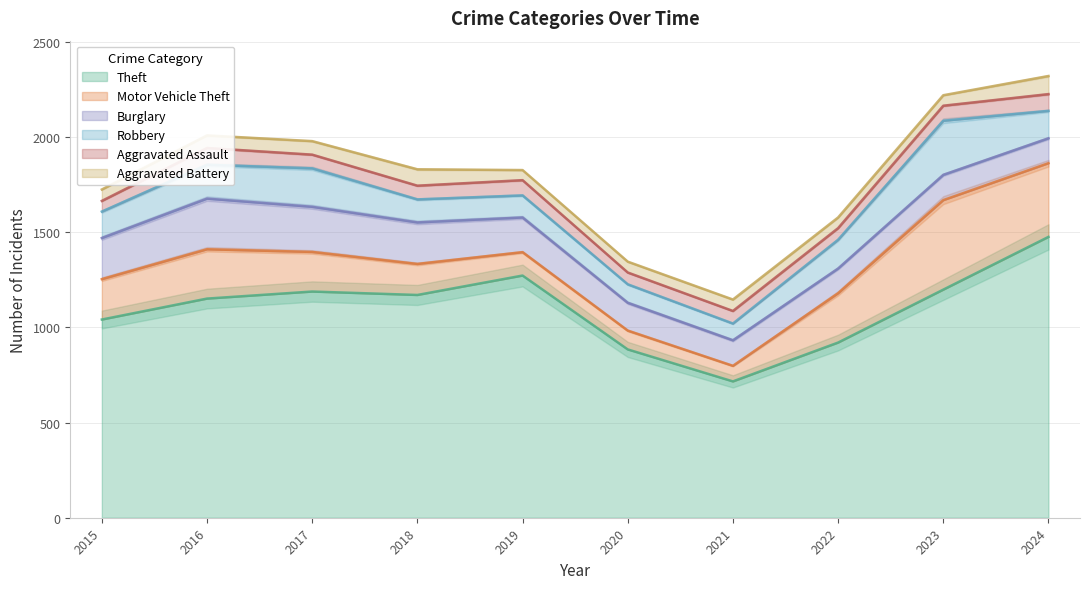

At which label does Theft reach its peak?

2024